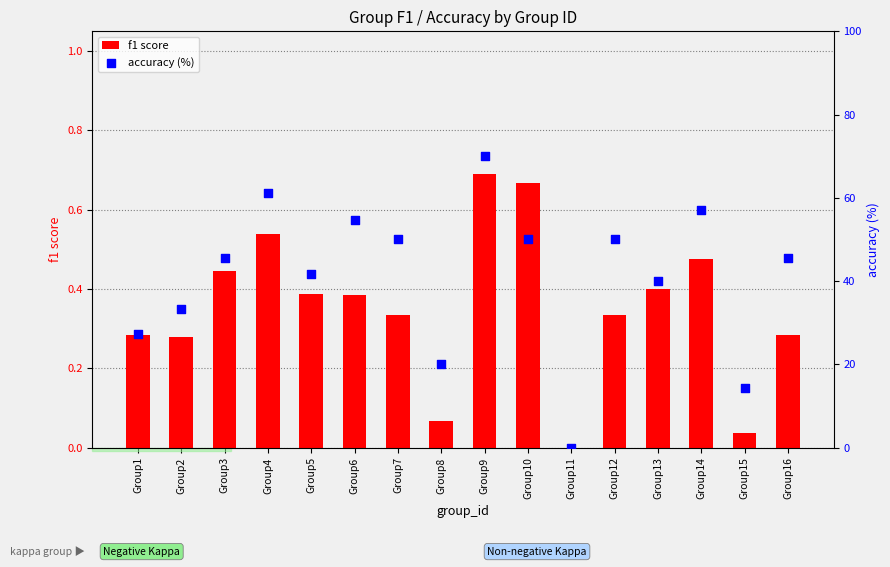

Is the value of f1 score at Group14 greater than the value of accuracy (%) at Group13?

No